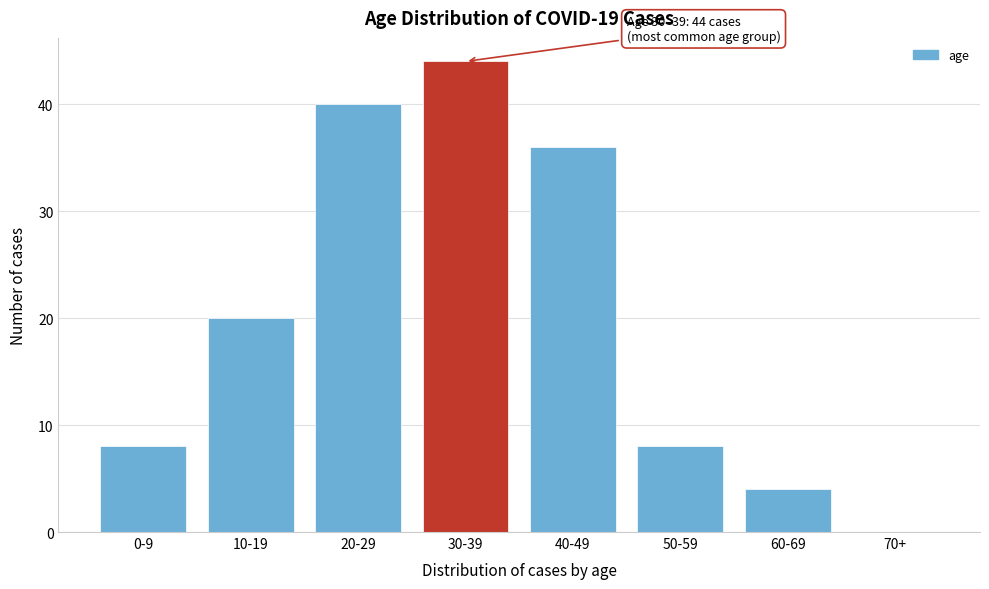

Reading right to left, list all the values displayed in this chart.

70+=0	60-69=4	50-59=8	40-49=36	30-39=44	20-29=40	10-19=20	0-9=8